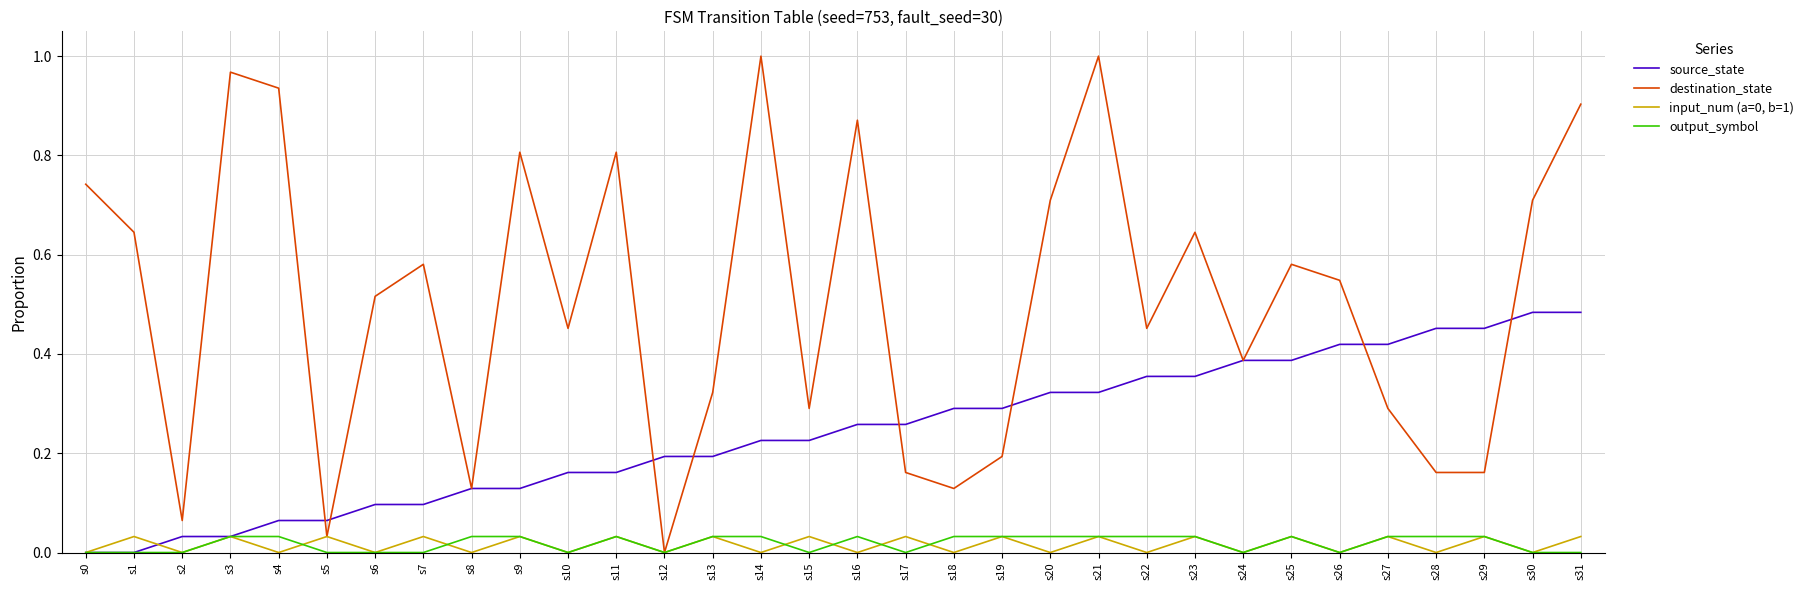

At how many categories does at least one series exceed 0?

32